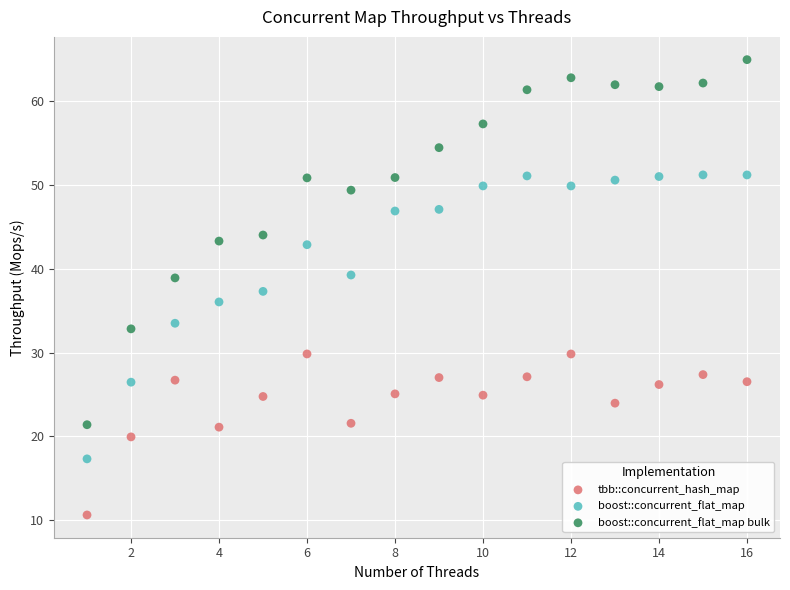

Which series has the largest Y range (max minus min)?

boost::concurrent_flat_map bulk